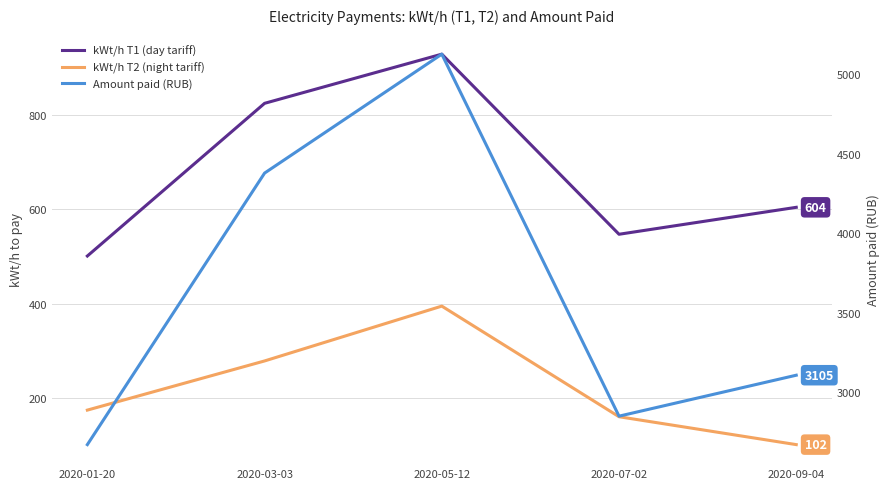

Rank the series at 2020-03-03 from highest to lowest value.

Amount paid (RUB), kWt/h T1 (day tariff), kWt/h T2 (night tariff)